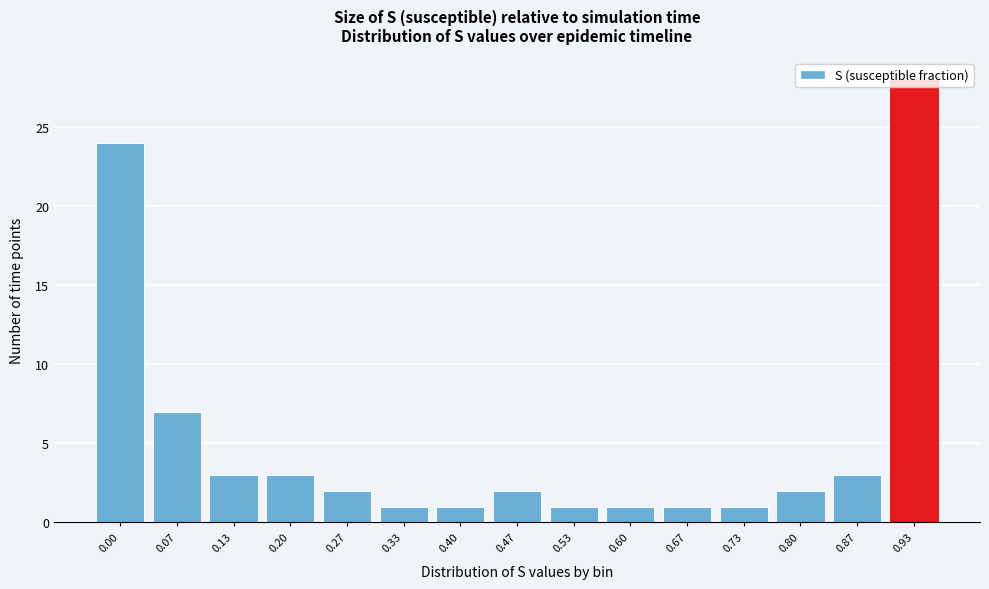

What is the value of the 5th bar from the left?

2